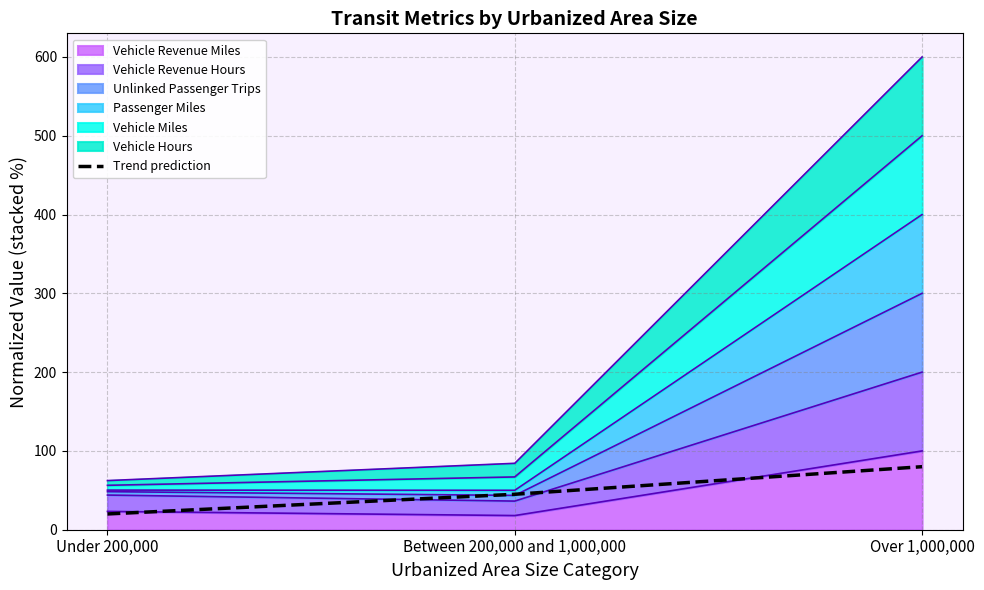

How many categories are shown in the chart?

3